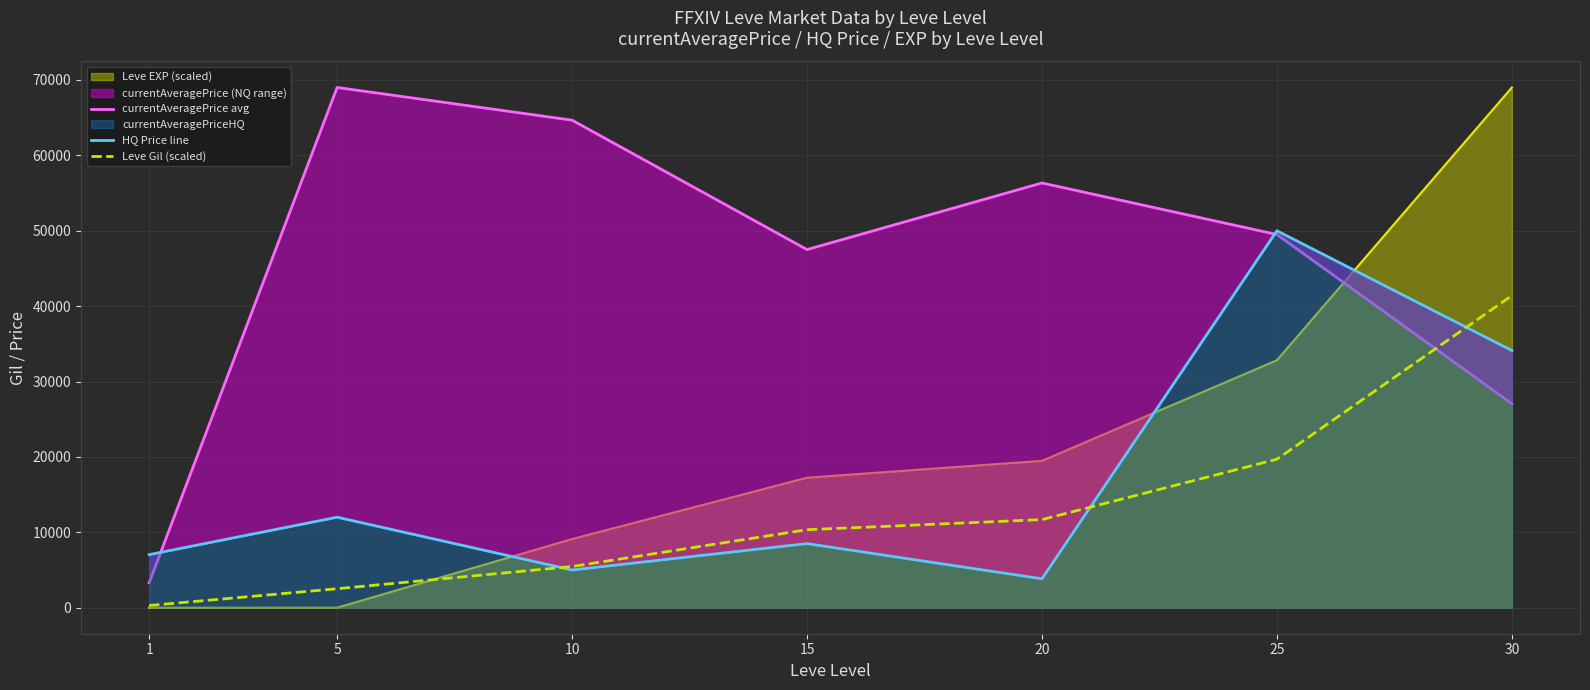

What is the difference between the second highest and second lowest values in the HQ Price line series?

29112.5